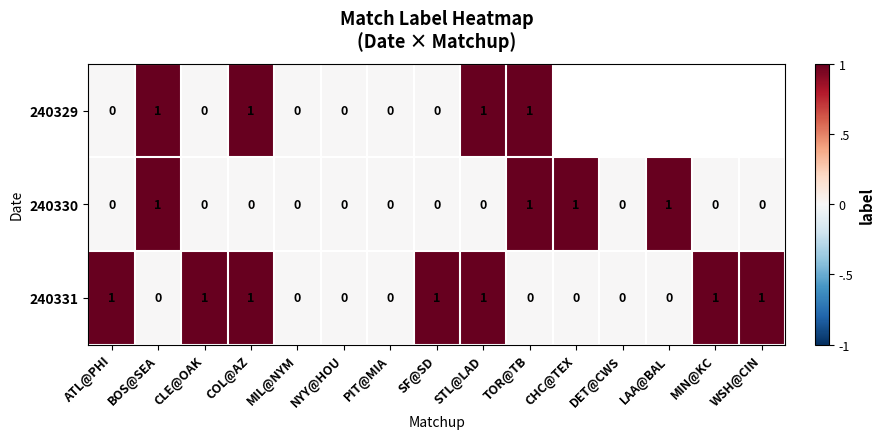

Which has a higher value, SF@SD or TOR@TB?

TOR@TB